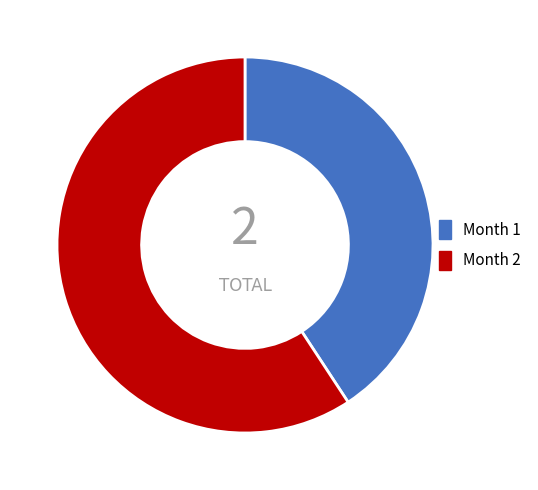

Is there a majority slice in this chart?

Yes